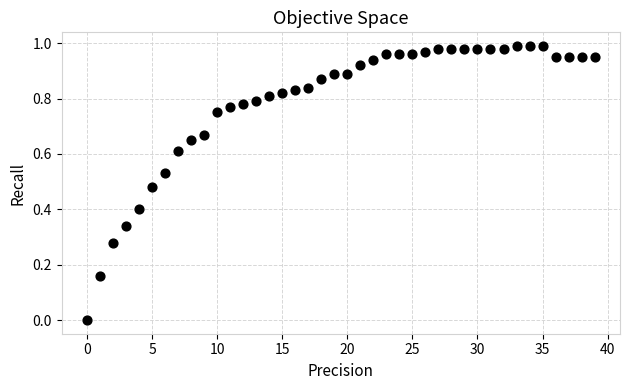

How many data points are displayed?

40